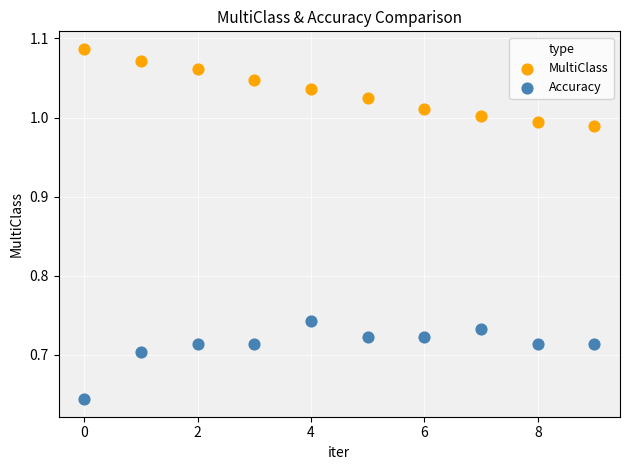

Which series reaches the minimum Y coordinate?

Accuracy